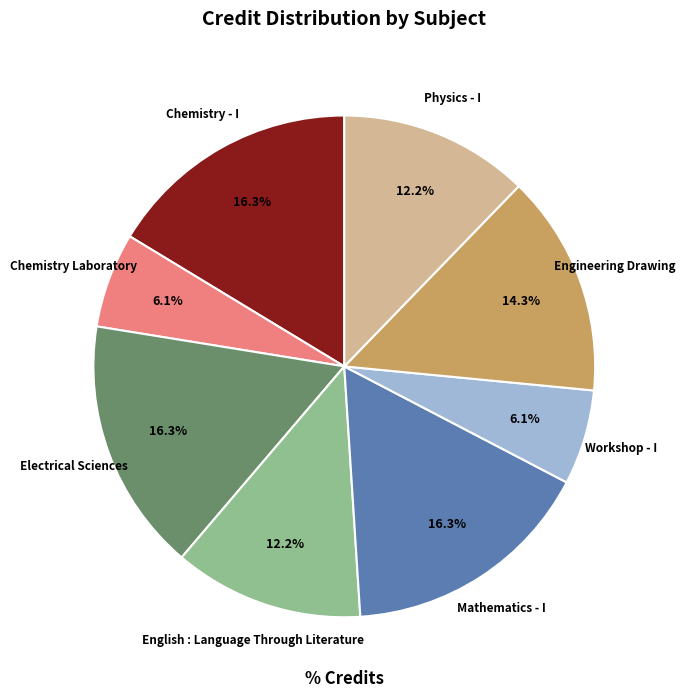

To the nearest percent, what is the combined percentage of Mathematics - I and Workshop - I?

22%